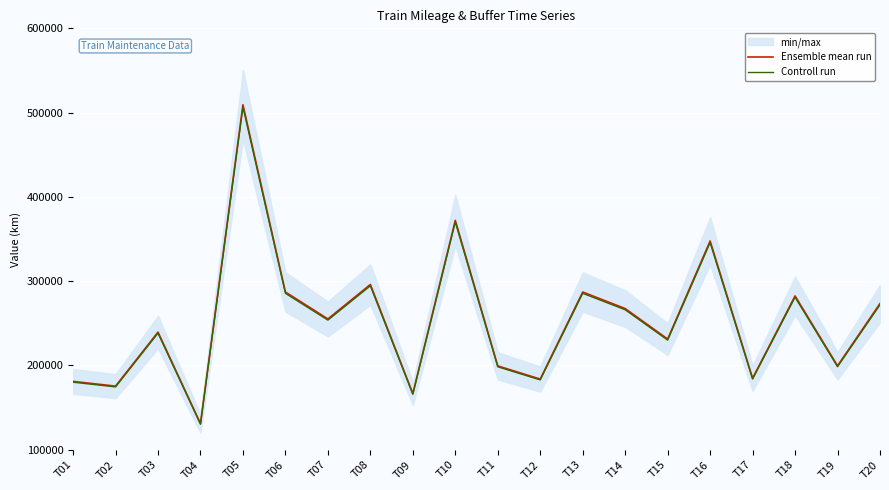

Where is the first local maximum for Ensemble mean run?

T03